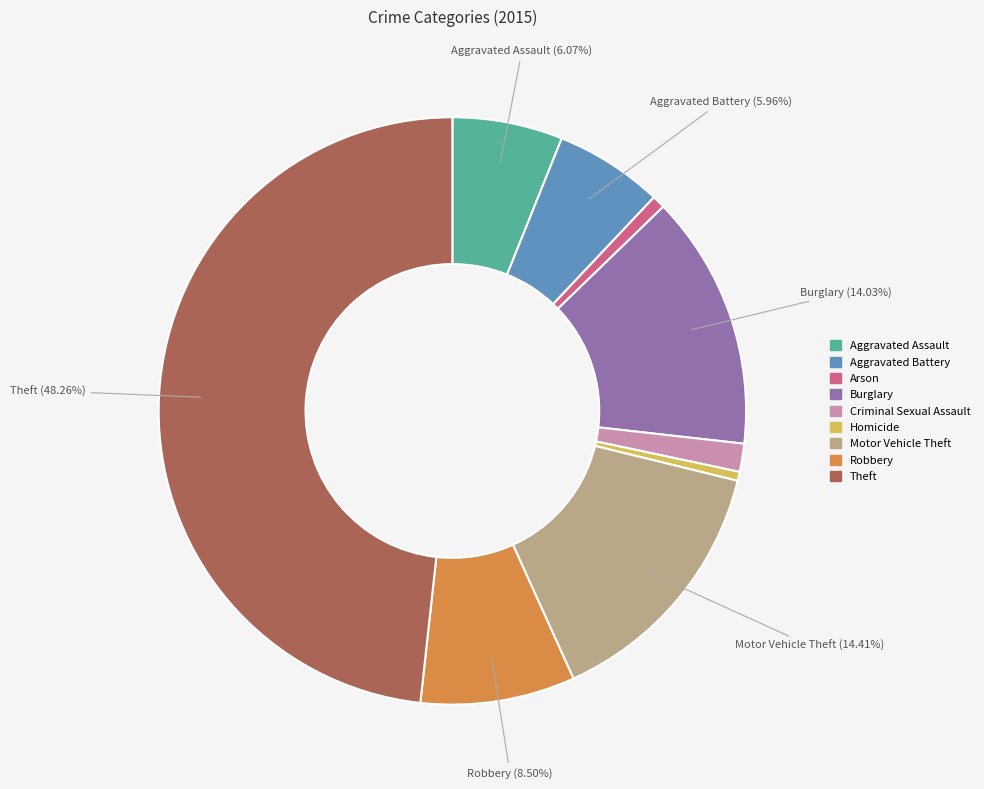

Which has a higher value, Burglary or Theft?

Theft